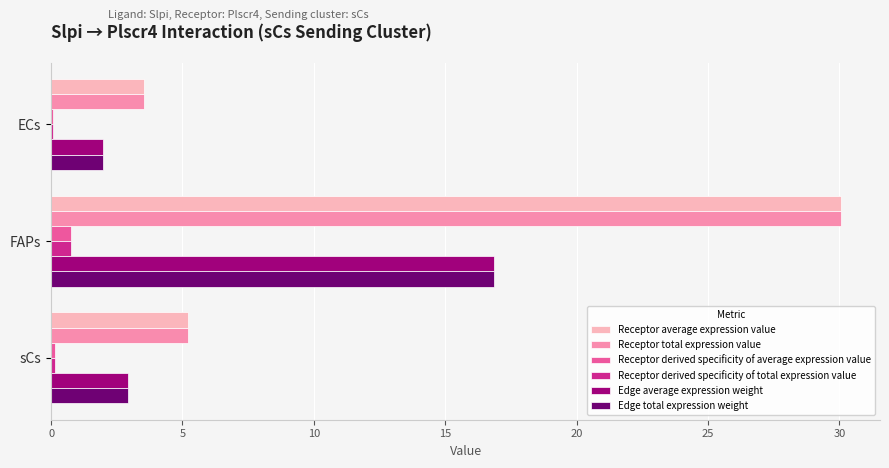

Which category has the highest value across all series?

FAPs